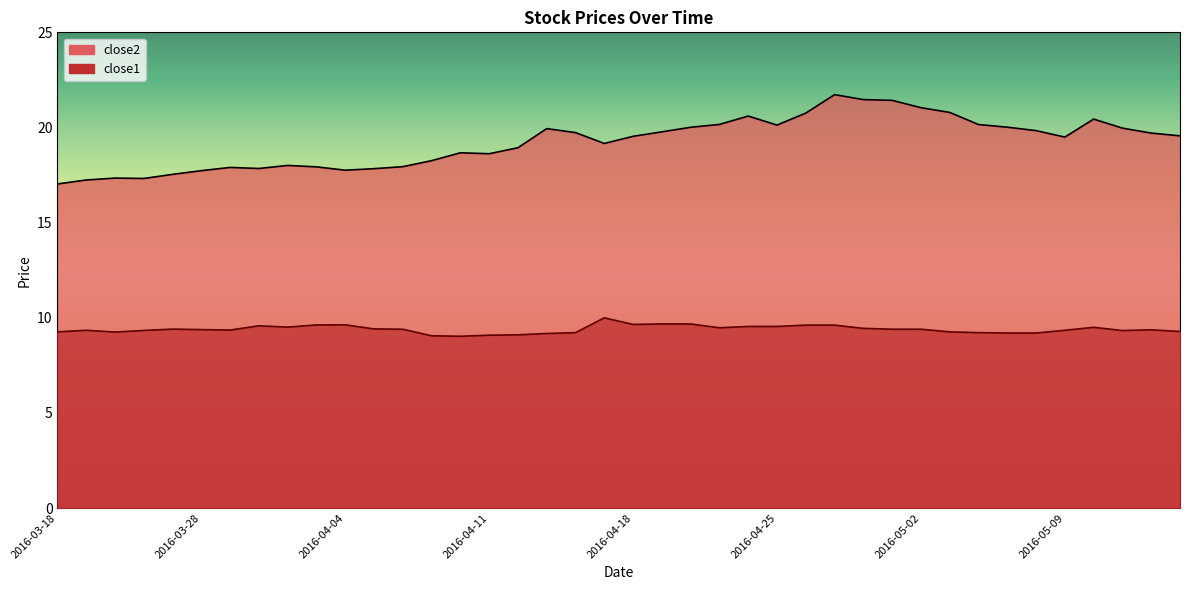

What position from the left is 2016-05-13?

40